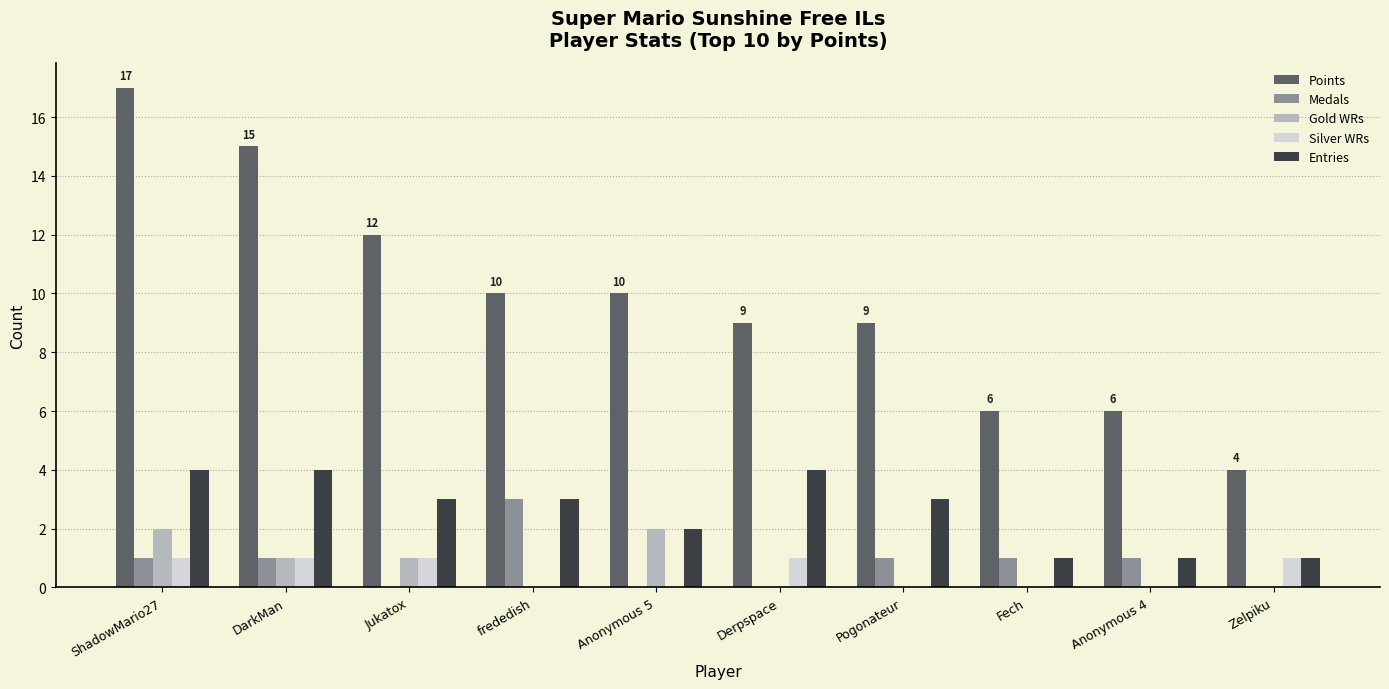

What is the spread (max minus min) of values at ShadowMario27?

16